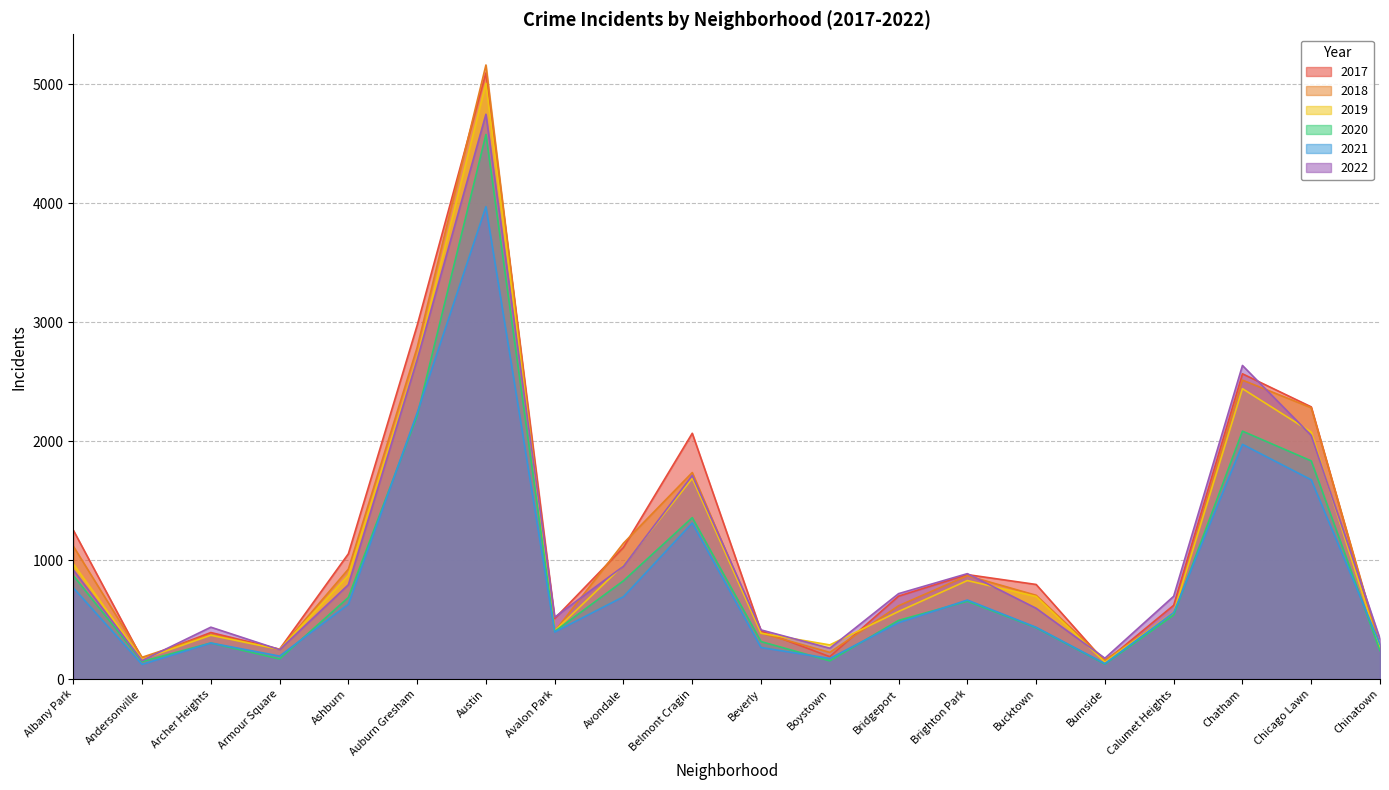

What position from the left is Armour Square?

4